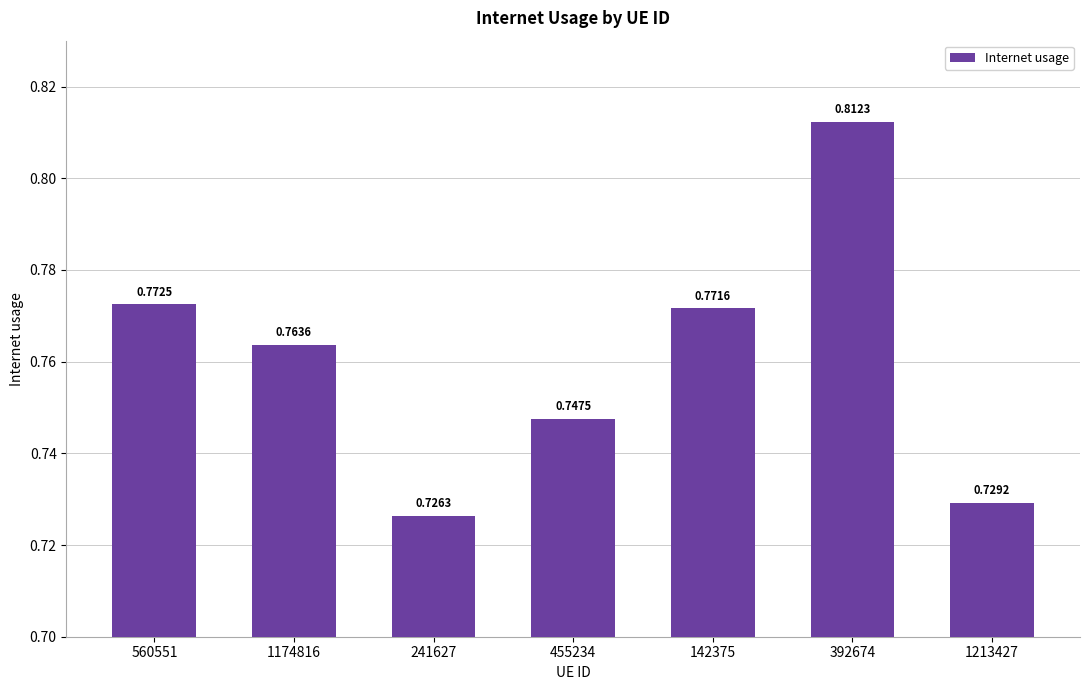

How many bars are there in total?

7